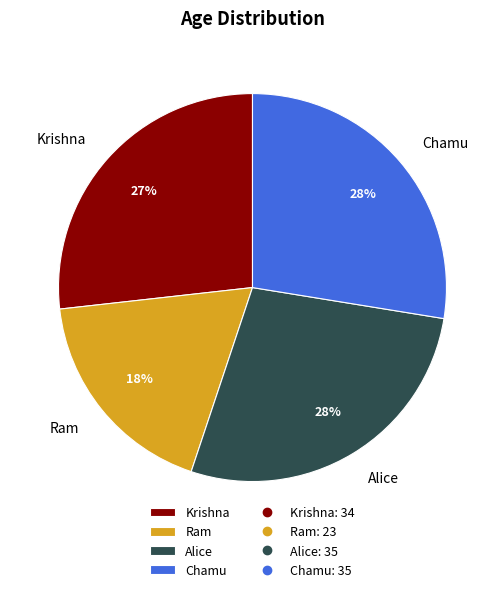

To the nearest percent, what is the difference between the Krishna and Chamu slice percentages?

1%